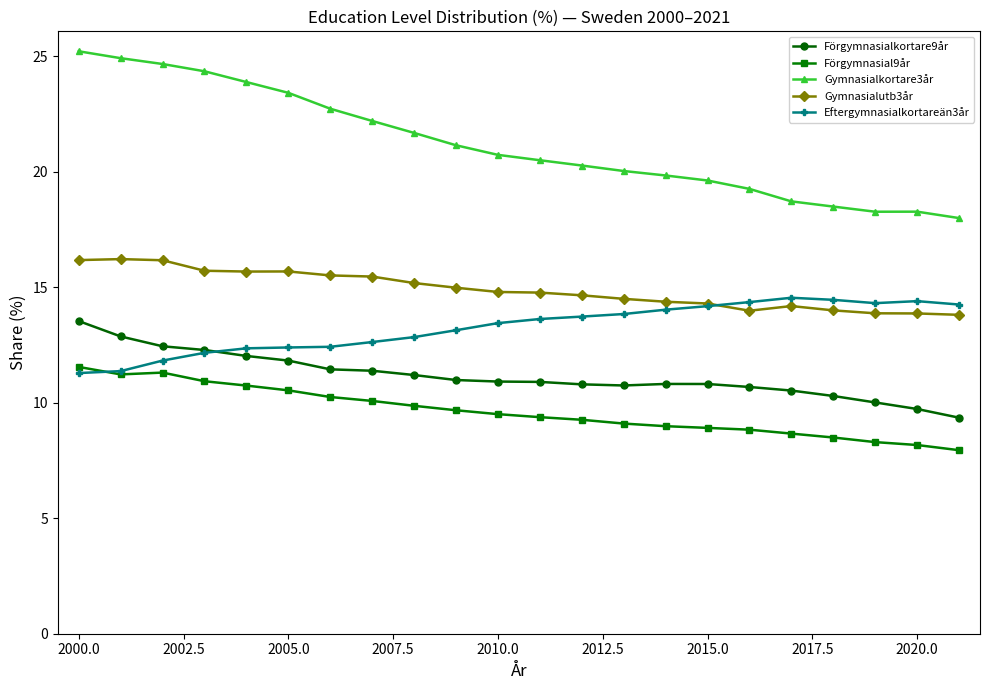

True or false: Förgymnasialkortare9år and Gymnasialutb3år intersect in this chart.

False